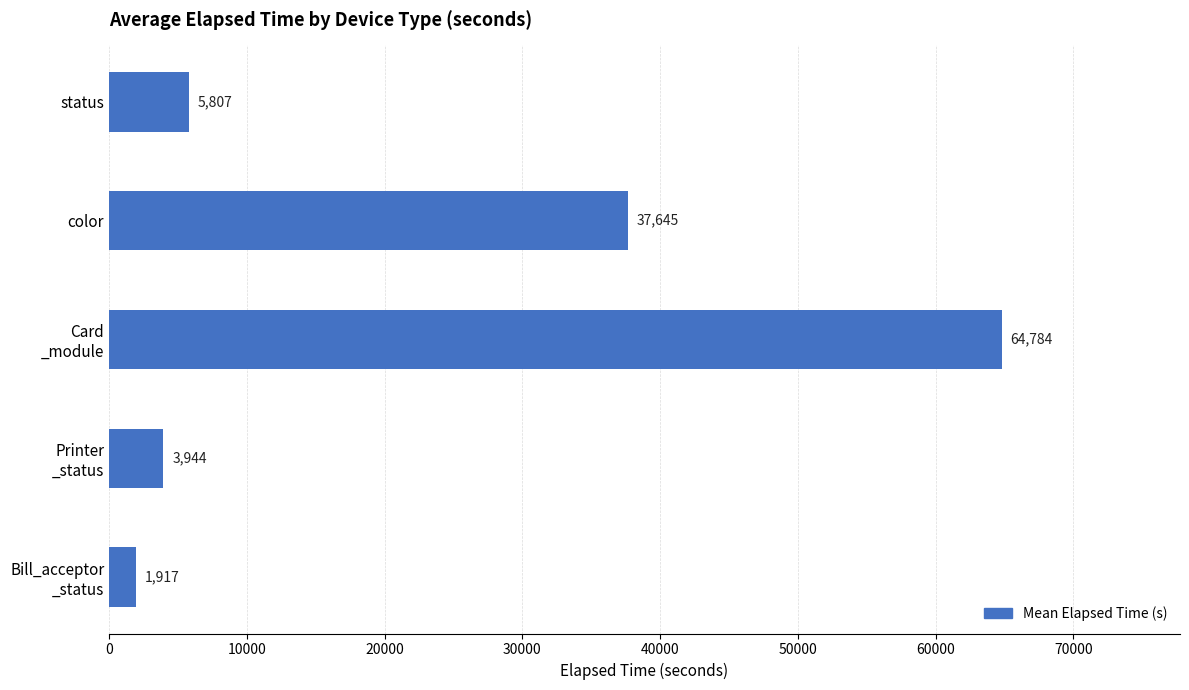

How many categories are shown in the chart?

5